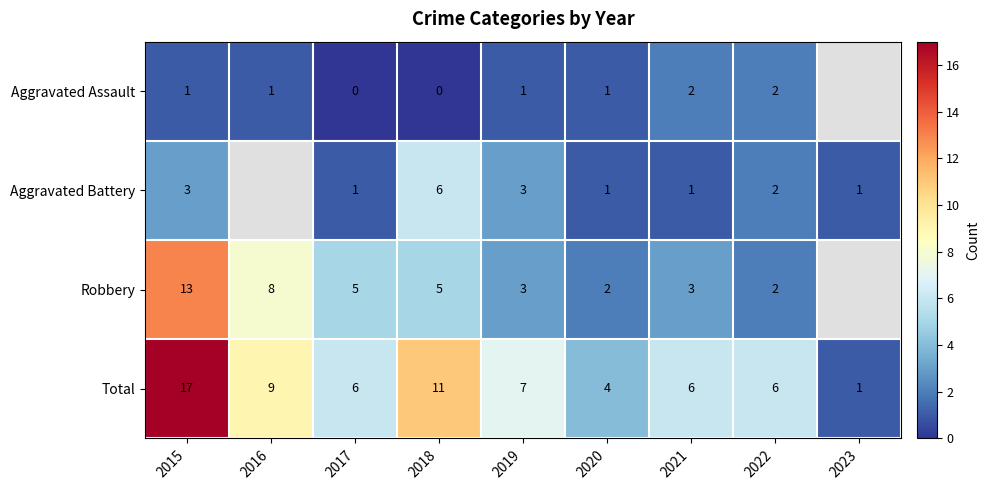

Where is Total nearest to the value 9?

2016